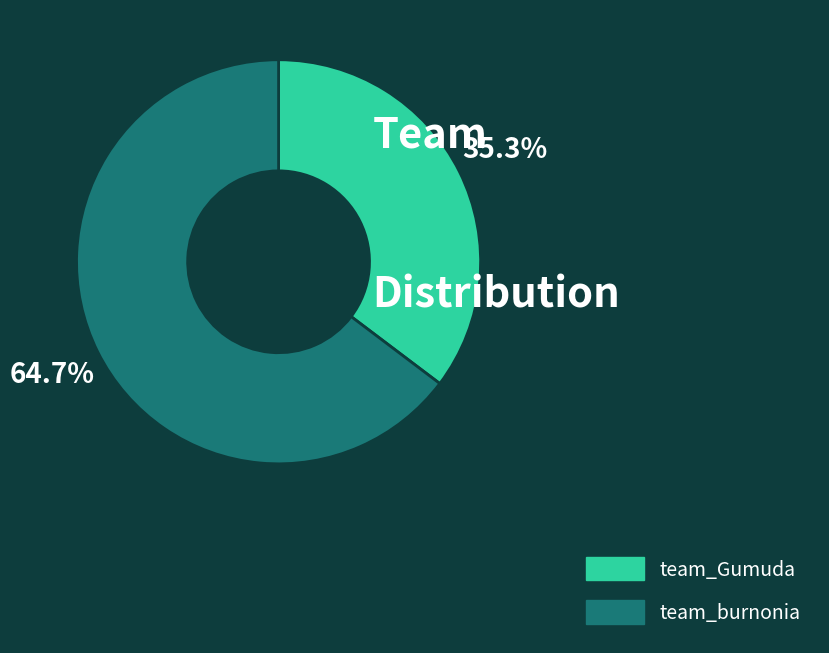

What is the ratio of the value at team_Gumuda to the value at team_burnonia?

0.5